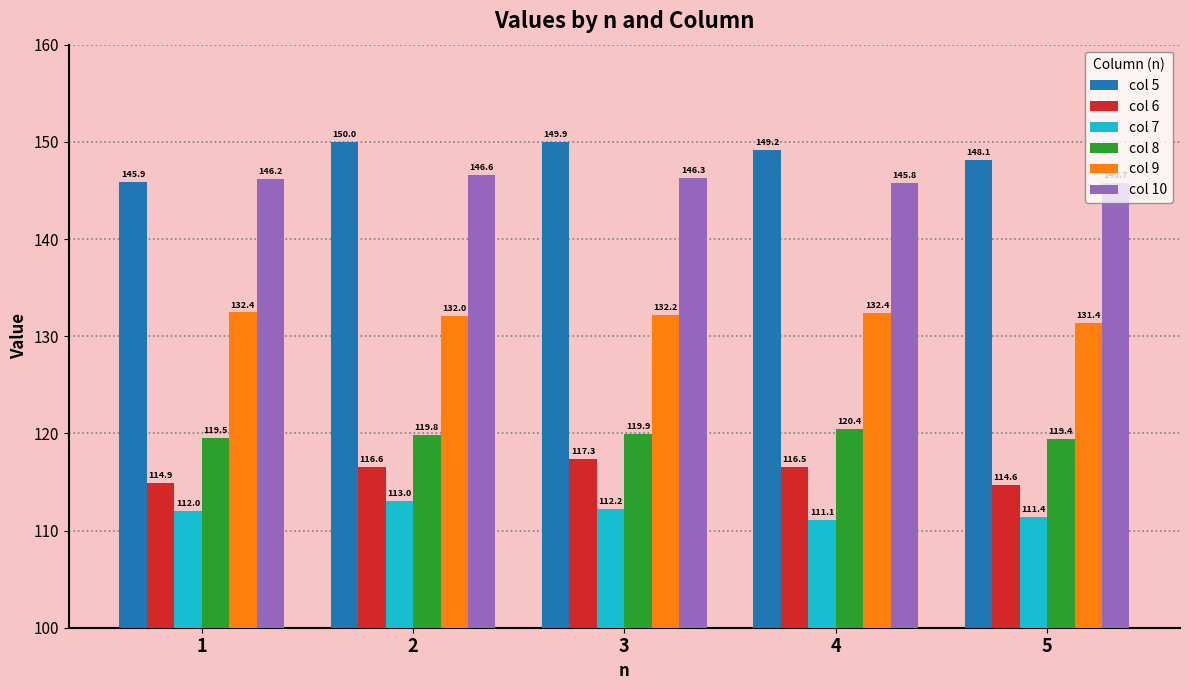

Rank the categories by col 6 value from highest to lowest.

3, 2, 4, 1, 5